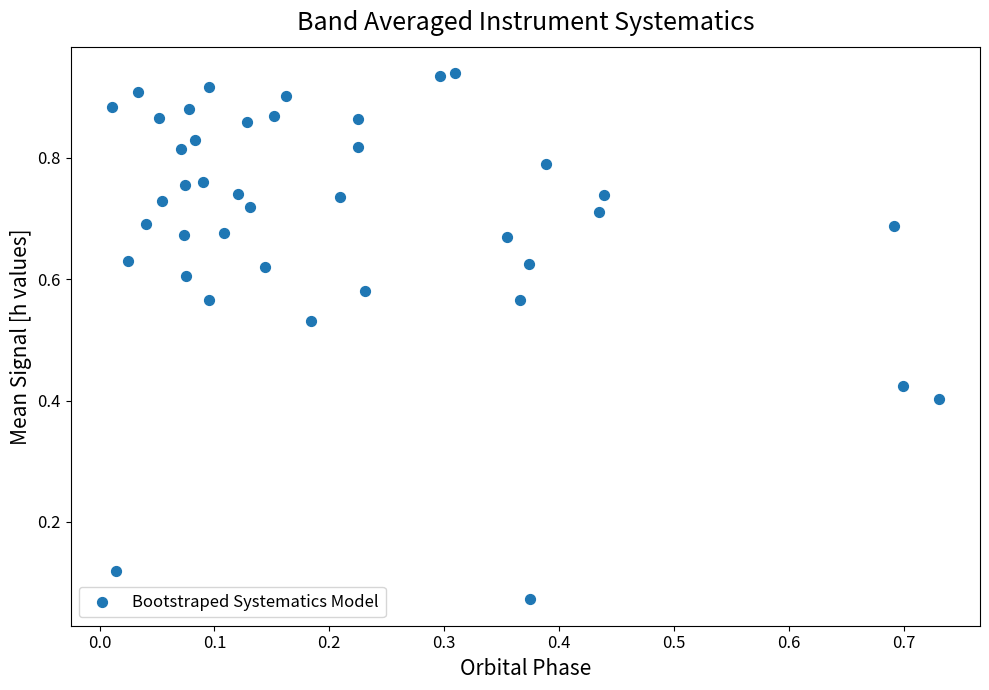

How many points are shown in the scatter plot?

40